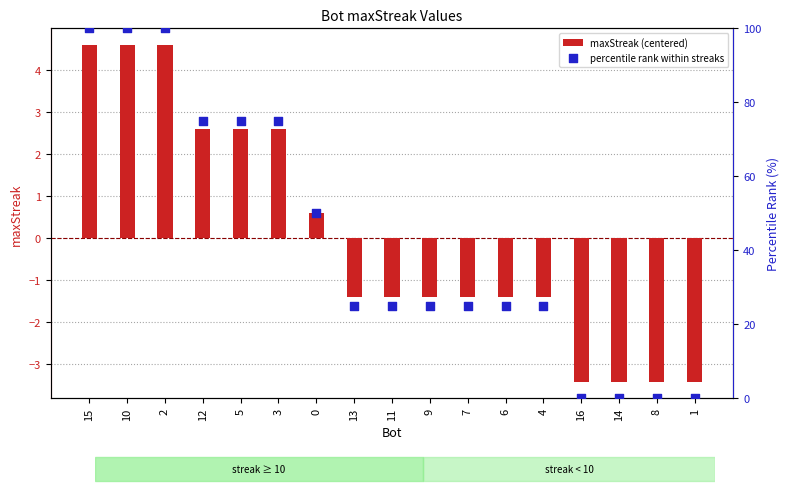

Which series has the widest spread of Y values?

percentile rank within streaks